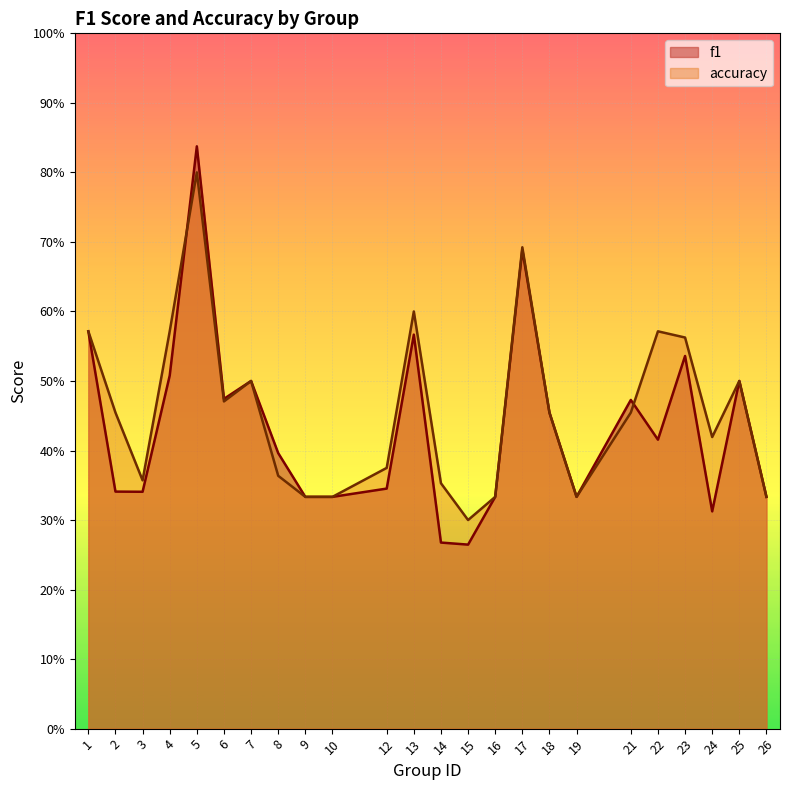

At how many categories does at least one series exceed 0?

24